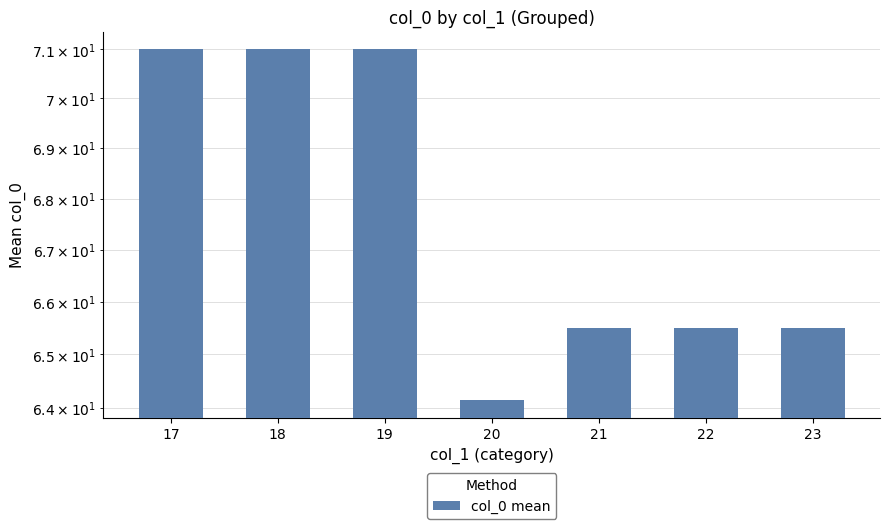

What is the change in value from 20 to 22?

+1.4